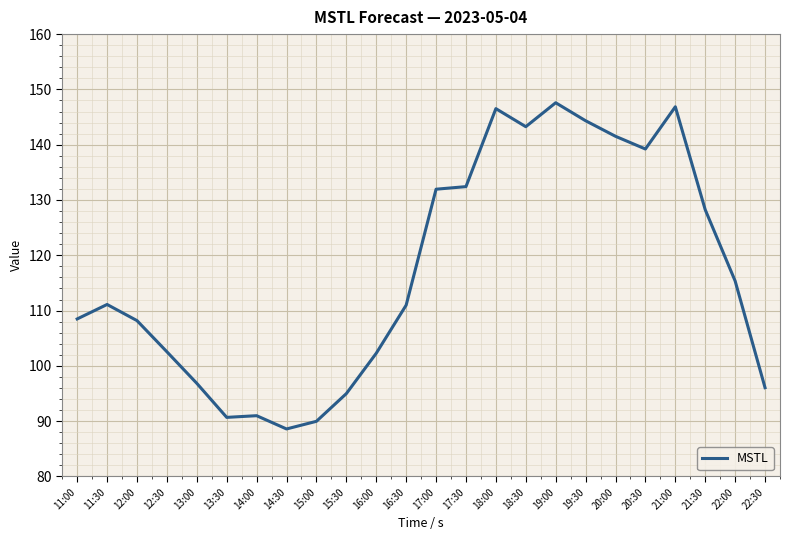

How many categories are shown in the chart?

24